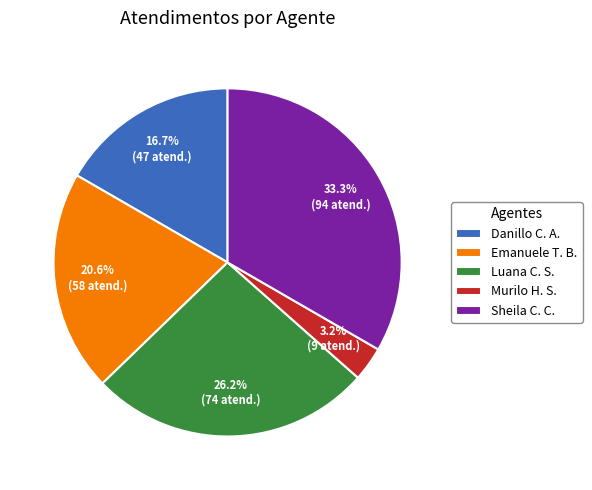

Does any single category account for the majority?

No